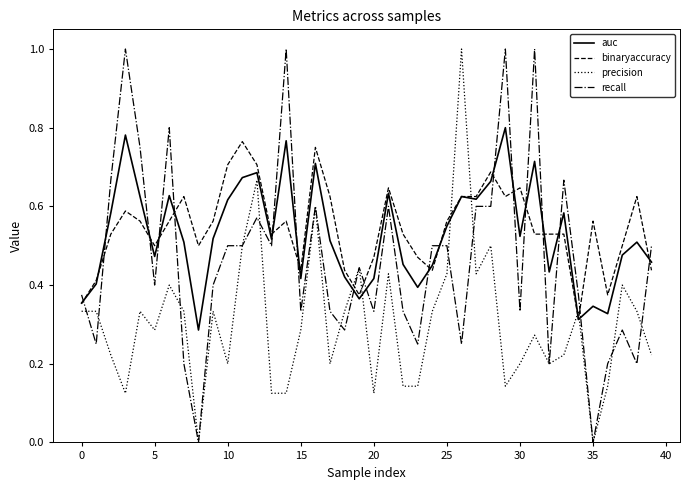

True or false: recall and auc intersect in this chart.

True